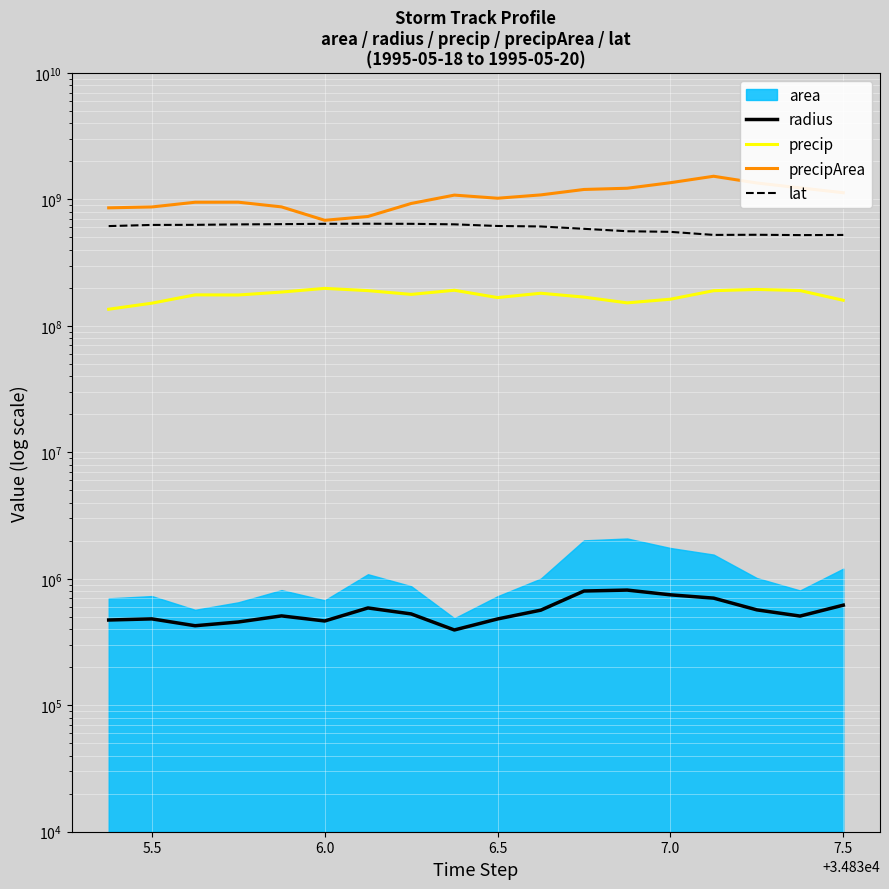

How many interior local valleys does the precipArea series have?

2